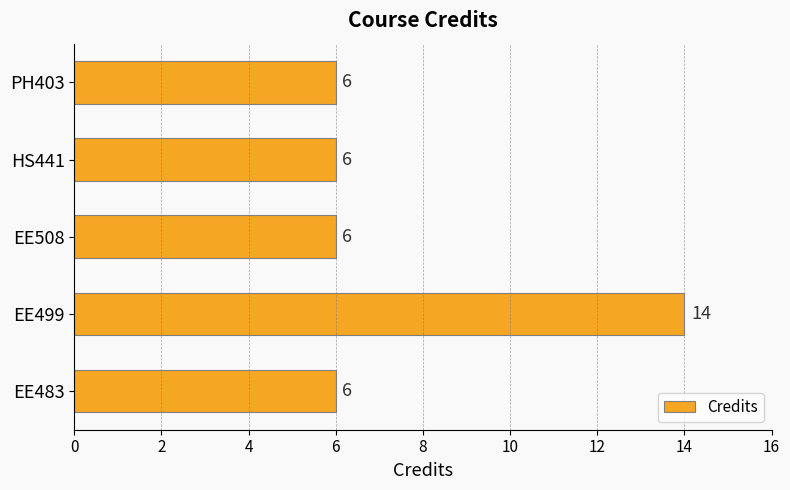

Which label corresponds to the largest value in the chart?

EE499